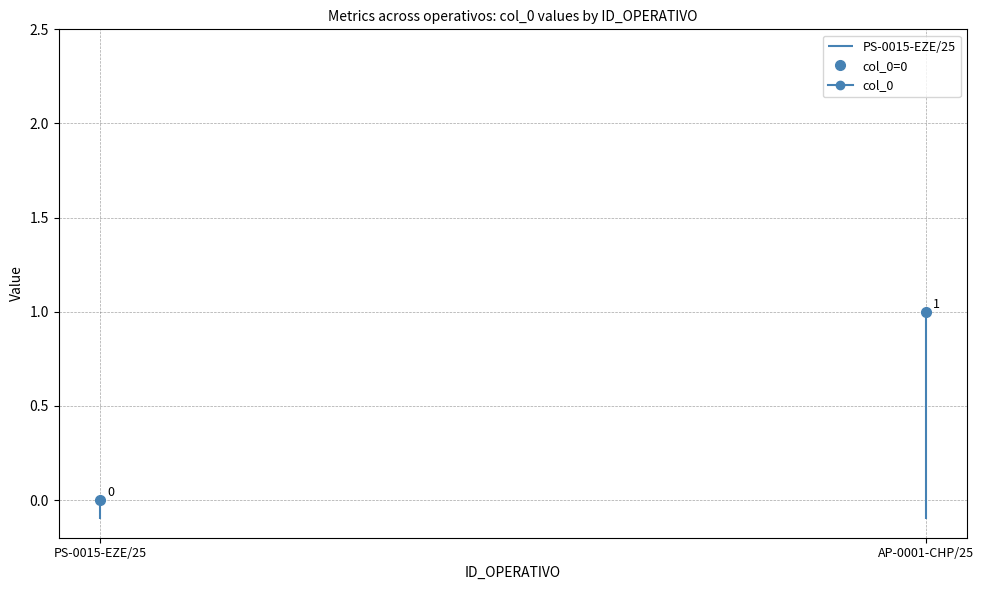

True or false: there are more than 0 points higher than both neighbors.

True